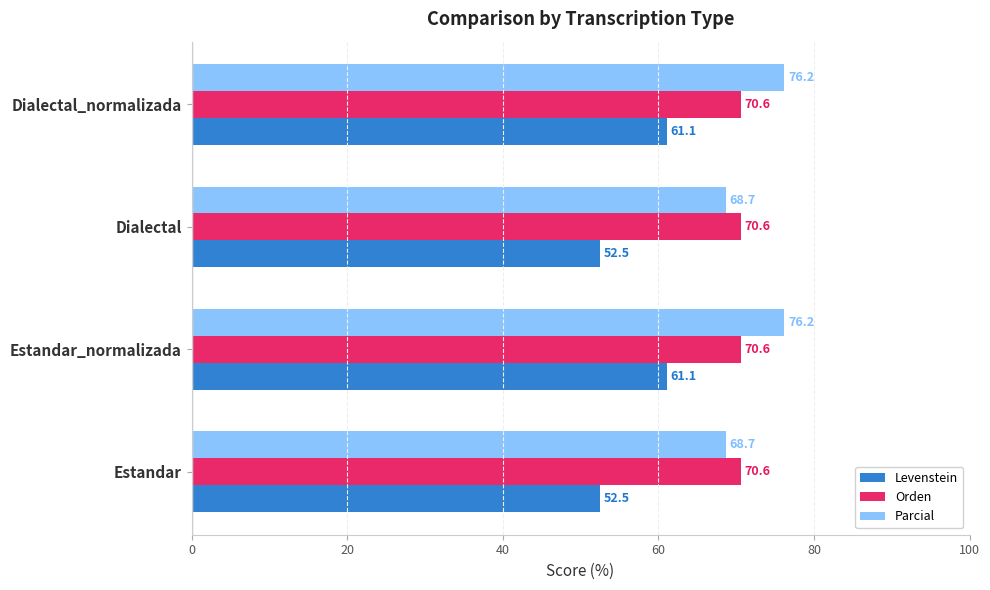

The Orden series shows 70.6 at Dialectal_normalizada. True or false?

True